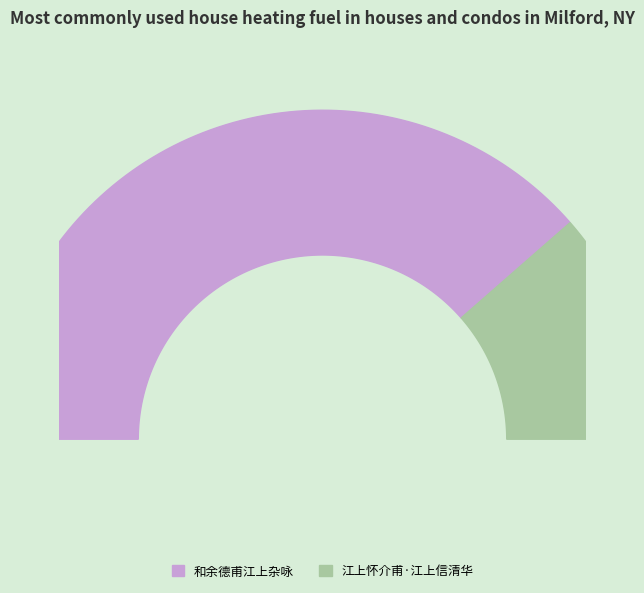

What is the smallest slice in the pie chart?

江上怀介甫·江上信清华